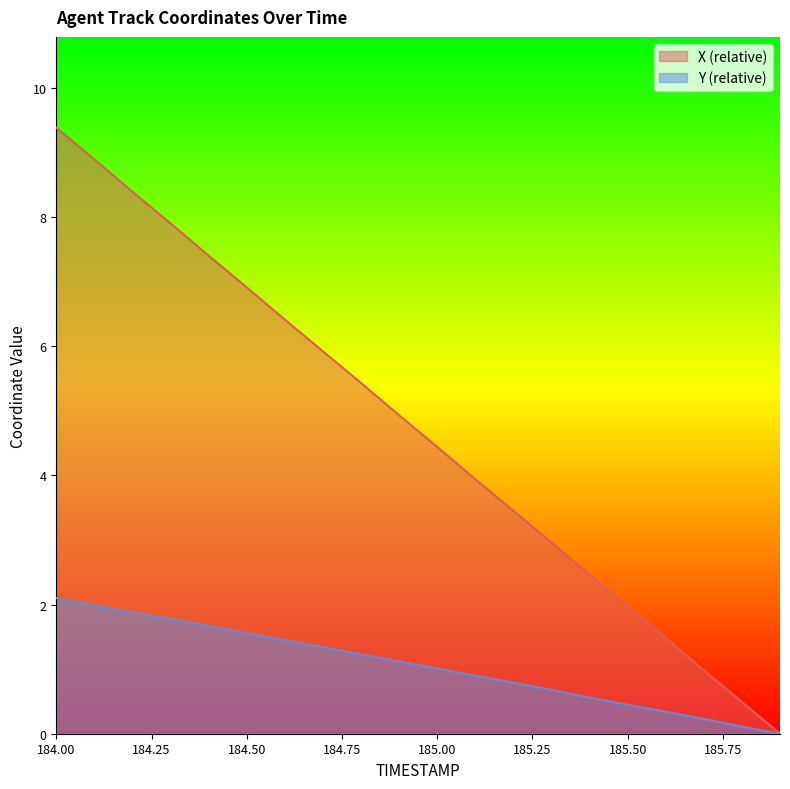

What is the label of the 8th point from the right?

185.2